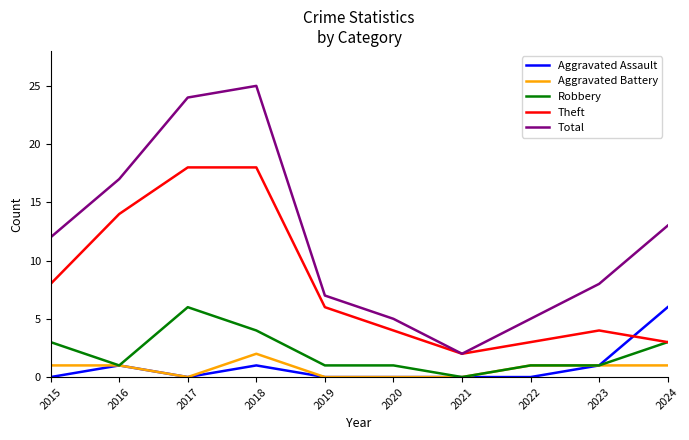

Which series has the largest total across all categories?

Total